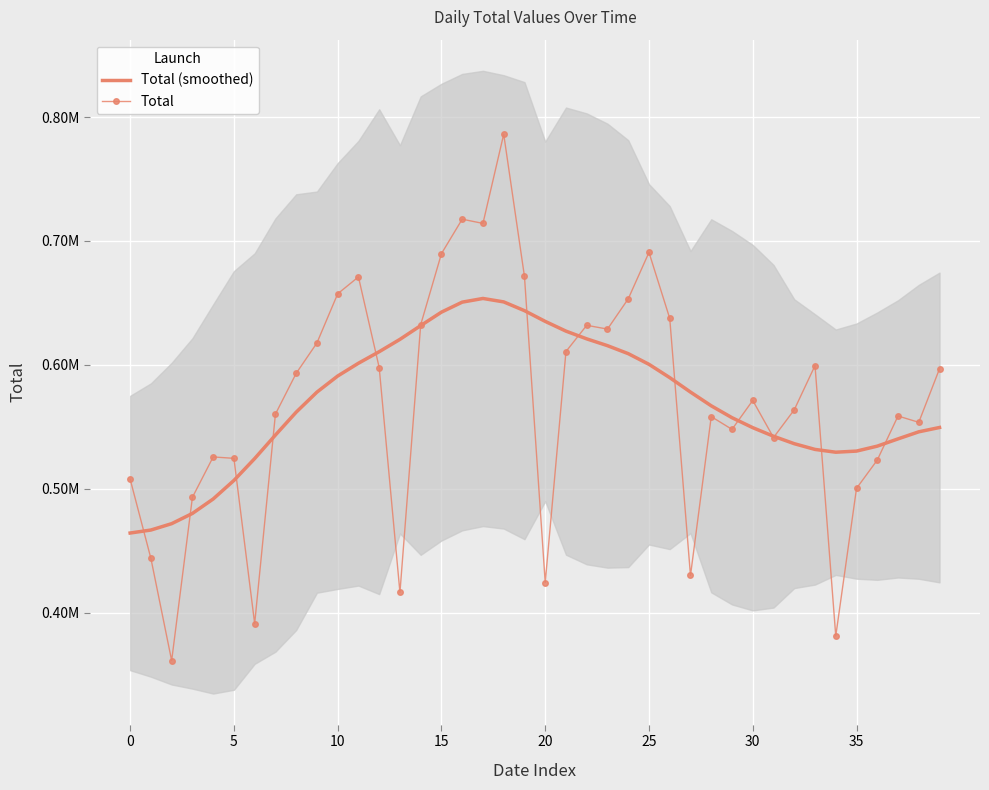

The Total series shows 416307.0 at 13. True or false?

True